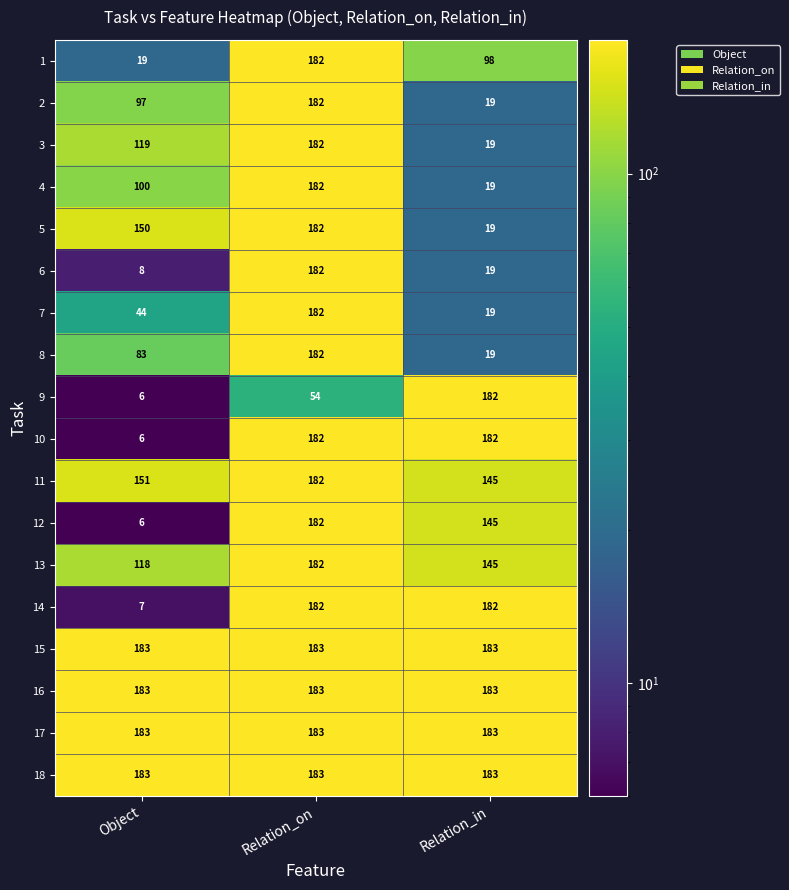

What is the spread (max minus min) of values at Relation_on?

129